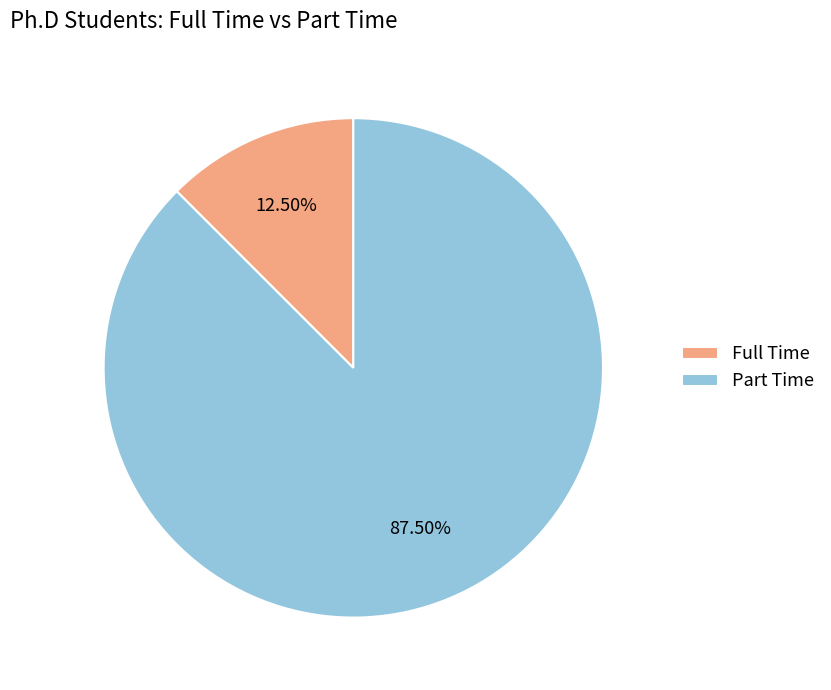

Rank the categories by value from highest to lowest.

Part Time, Full Time